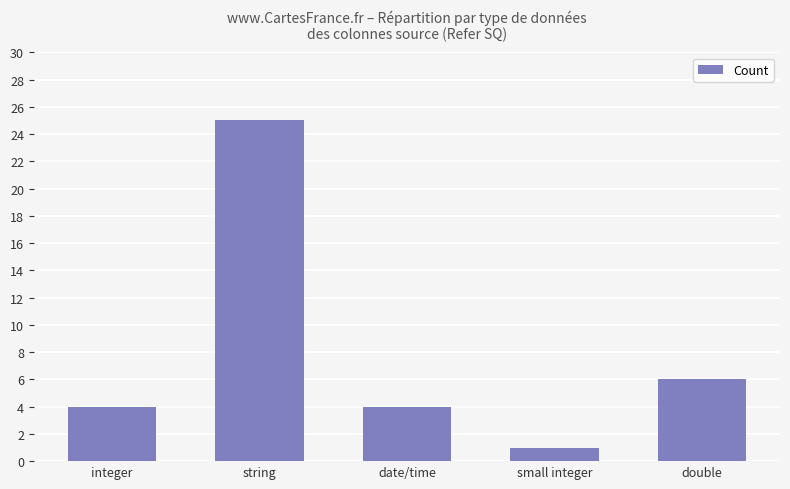

What is the label of the 2nd bar from the right?

small integer